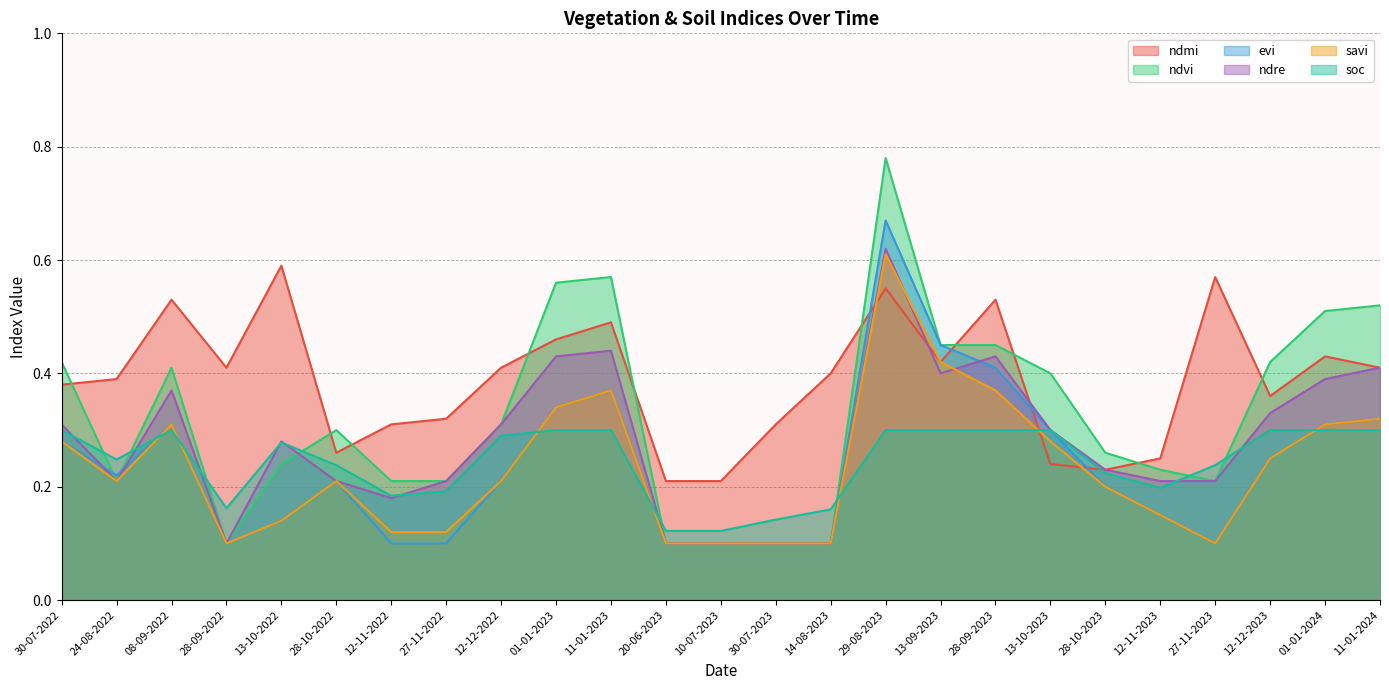

What is the highest value of the ndvi series?

0.8